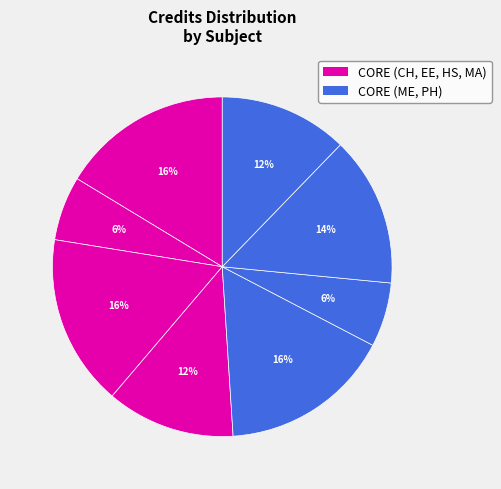

Does any single category account for the majority?

No